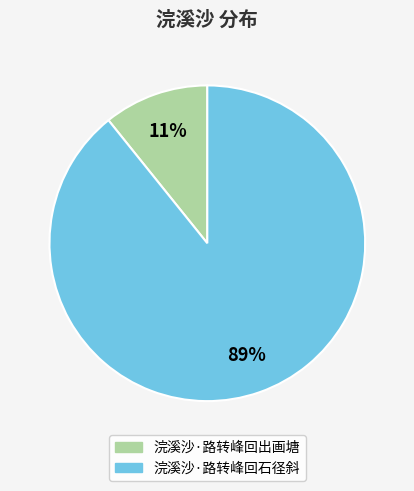

True or false: 浣溪沙·路转峰回出画塘 accounts for 22% of the total.

False